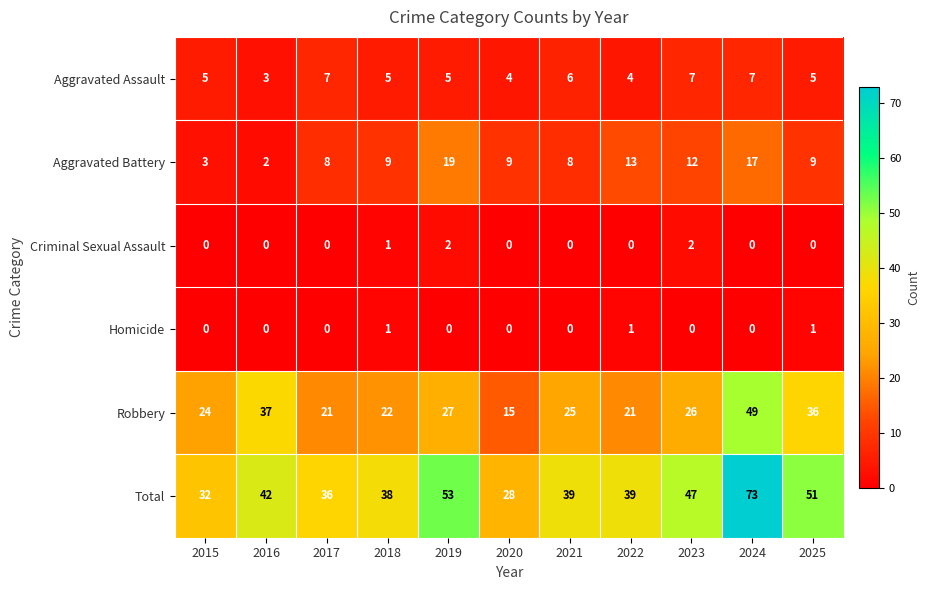

Which series has the largest range (max minus min)?

Total